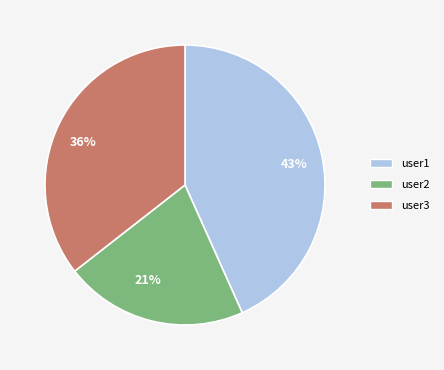

What is the smallest slice in the pie chart?

21%